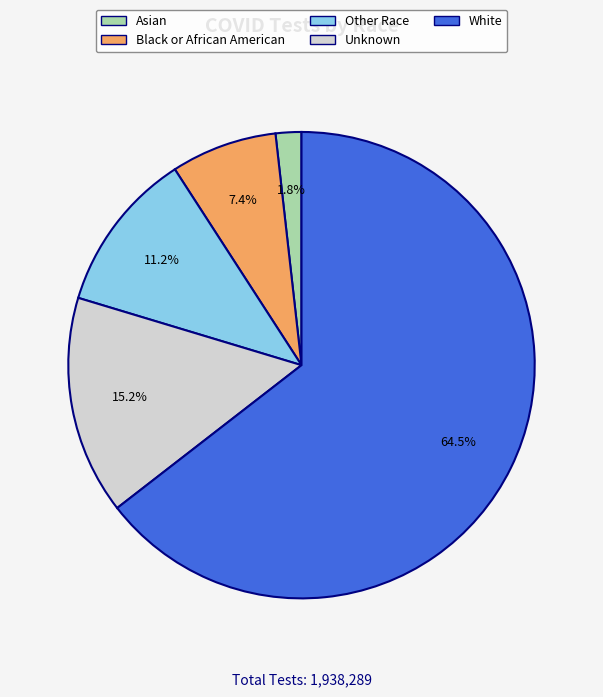

Combined, do Black or African American and White account for over 50%?

Yes